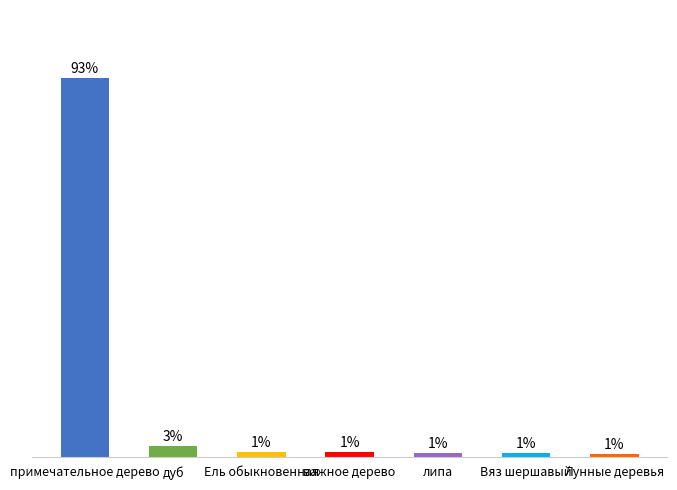

What is the change in value from Ель обыкновенная to Лунные деревья?

-0.5